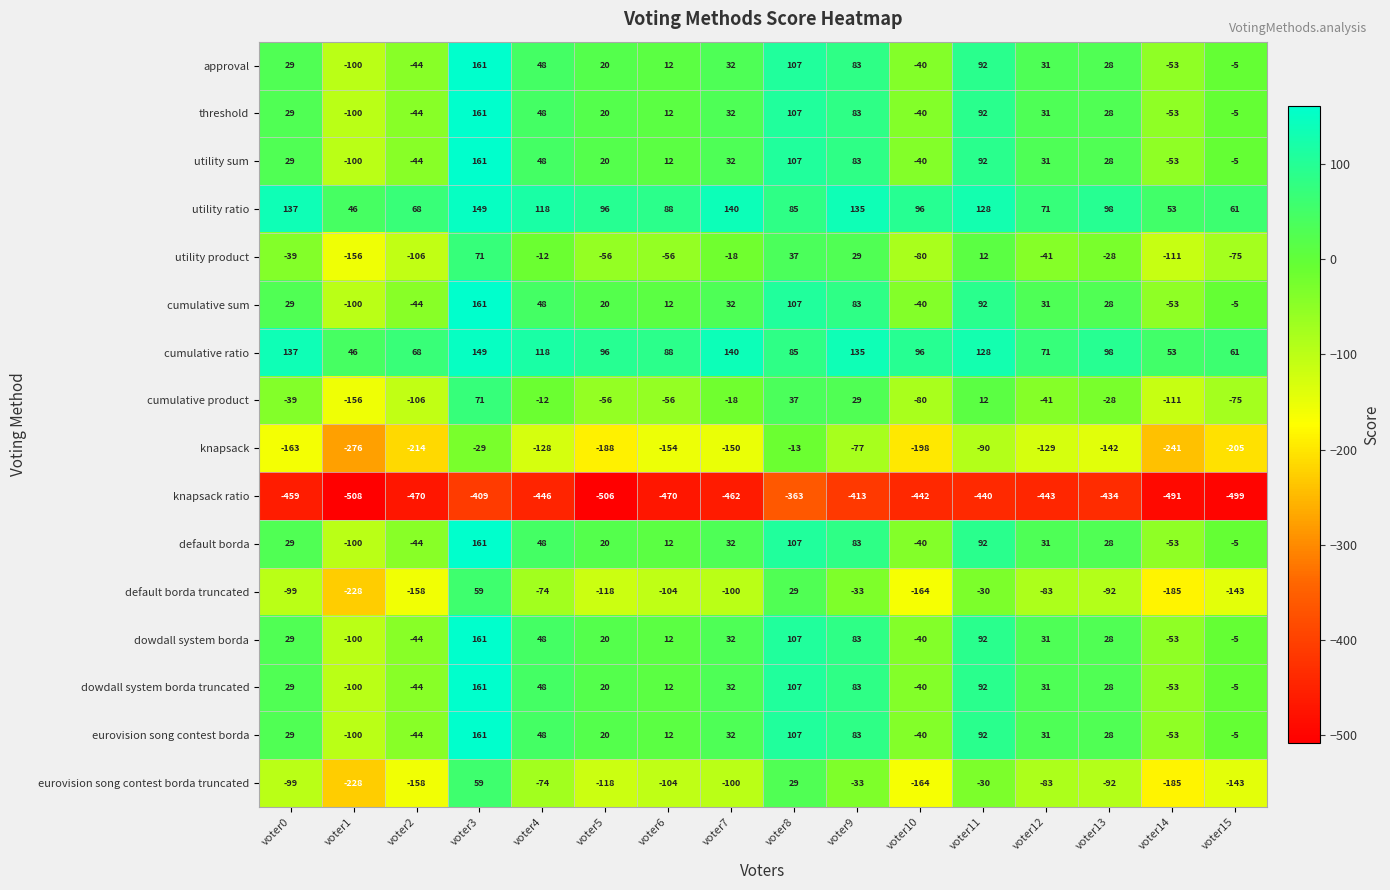

What is the total value across all series at voter4?

-126